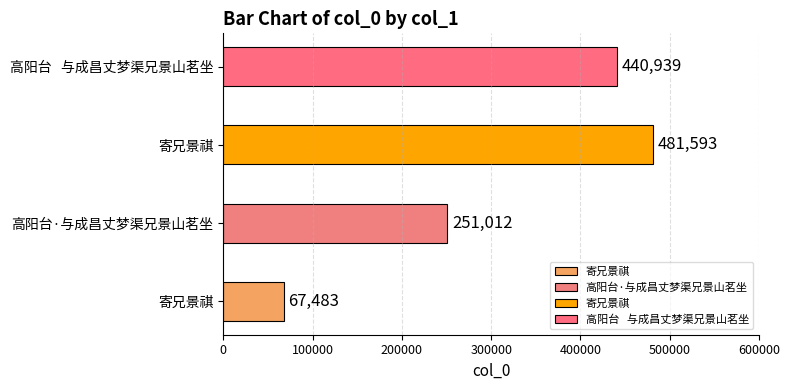

What is the label of the 2nd bar from the left?

高阳台·与成昌丈梦渠兄景山茗坐